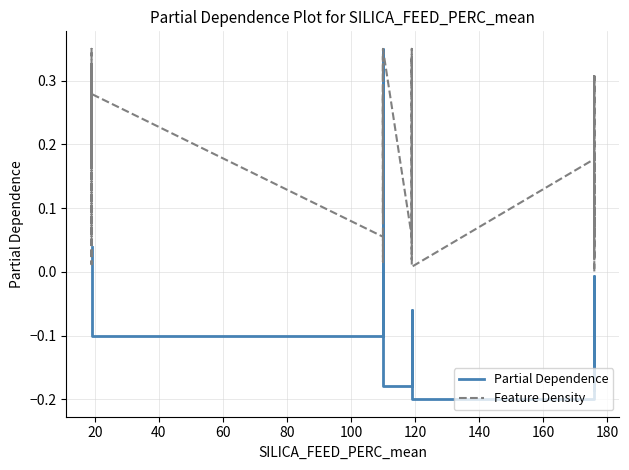

True or false: Feature Density has more than 0 points higher than both neighbors.

True